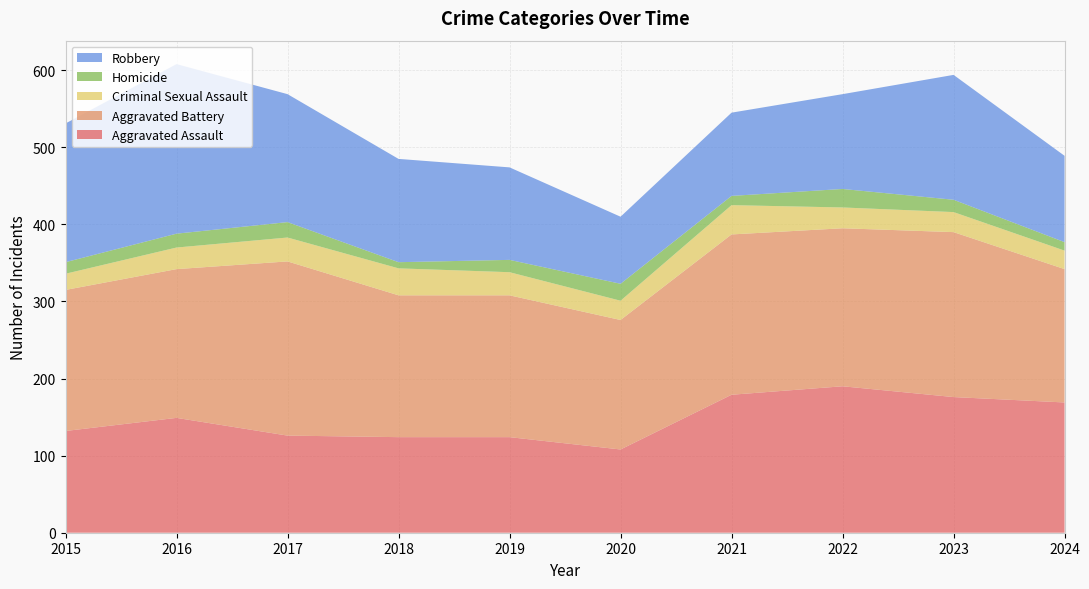

Reading left to right, transcribe all the data shown in this chart.

Aggravated Assault: 132	149	126	124	124	108	179	190	176	169
Aggravated Battery: 183	193	226	184	184	168	208	205	214	173
Criminal Sexual Assault: 21	28	31	35	30	25	38	27	26	24
Homicide: 15	18	20	8	16	22	12	24	16	11
Robbery: 180	220	166	134	120	87	108	123	162	112